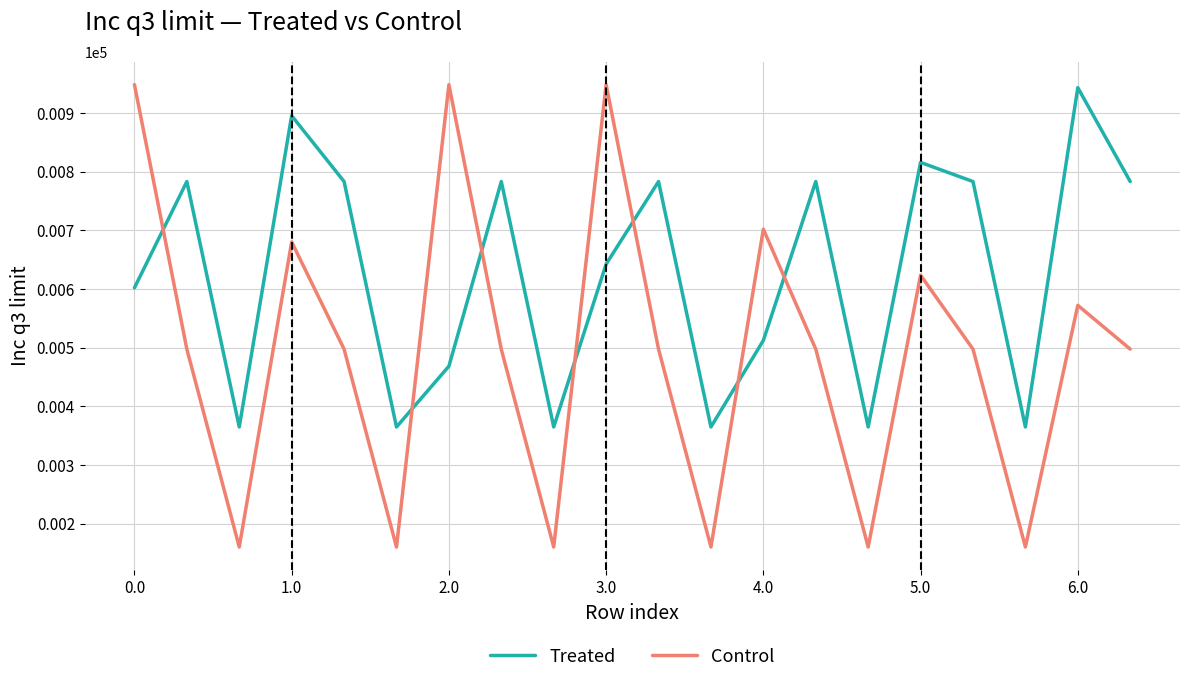

How many interior local valleys does the Control series have?

6